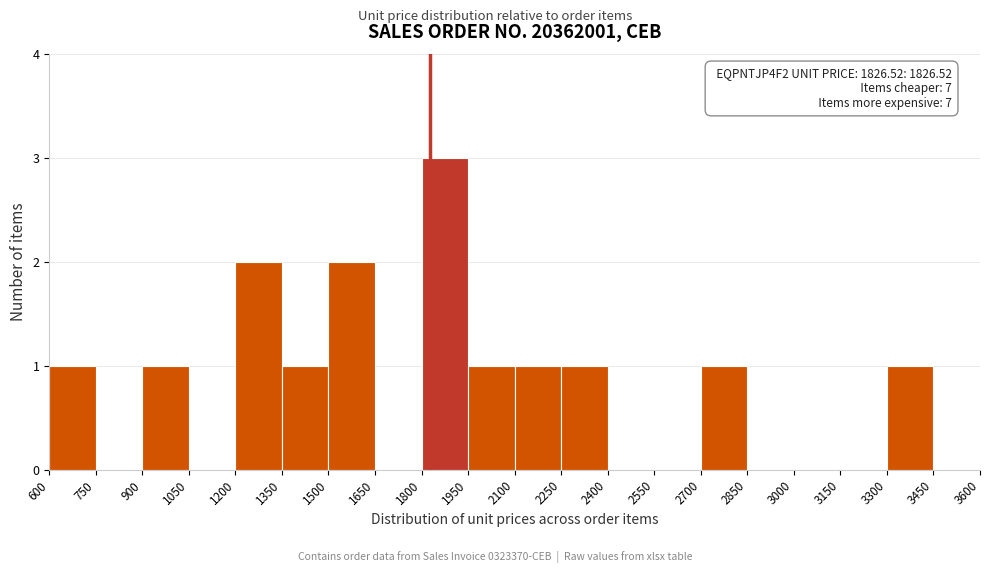

Over which range of the x-axis is the bar tallest?

1800 to 1950